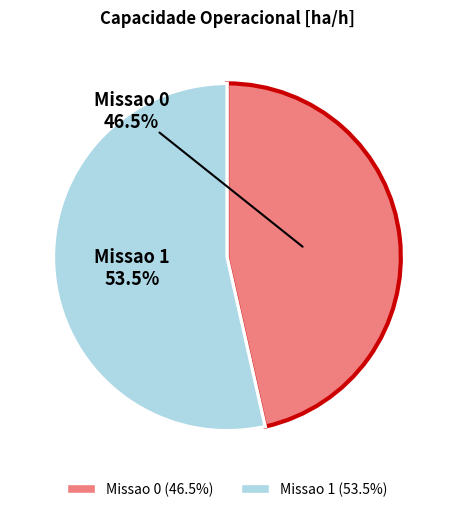

Which has a higher value, Missao 0 or Missao 1?

Missao 1